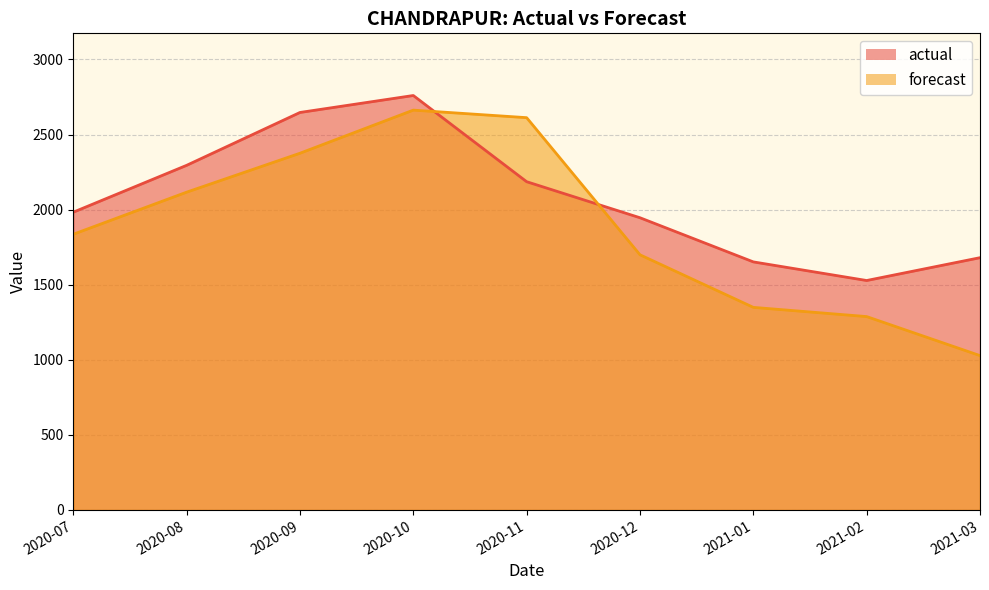

List the series in order of their peak value, lowest first.

forecast, actual